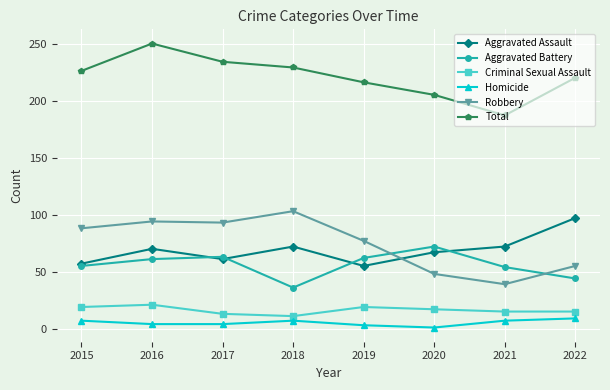

What is the difference between the second highest and minimum values in the Aggravated Assault series?

17